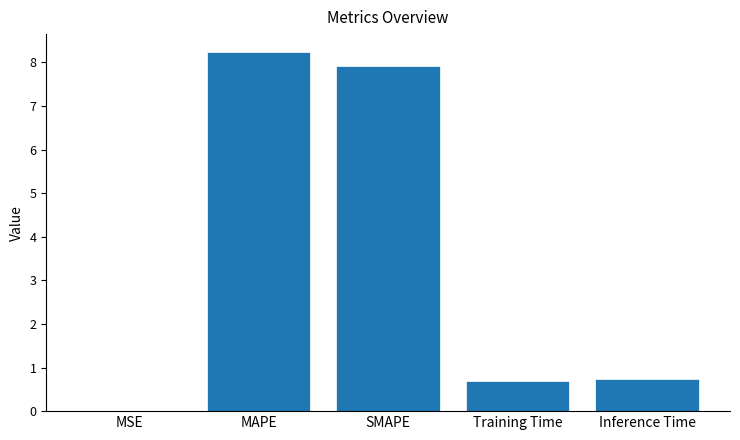

True or false: the data shows 1.1 at Training Time.

False